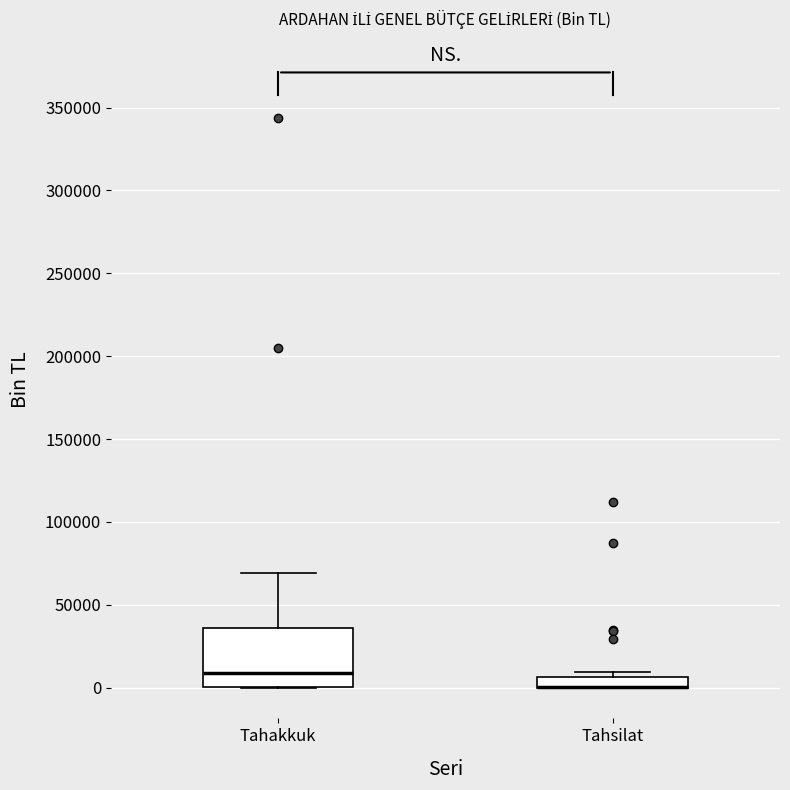

Comparing the boxes themselves (not the whiskers), which one is the tallest?

Tahakkuk